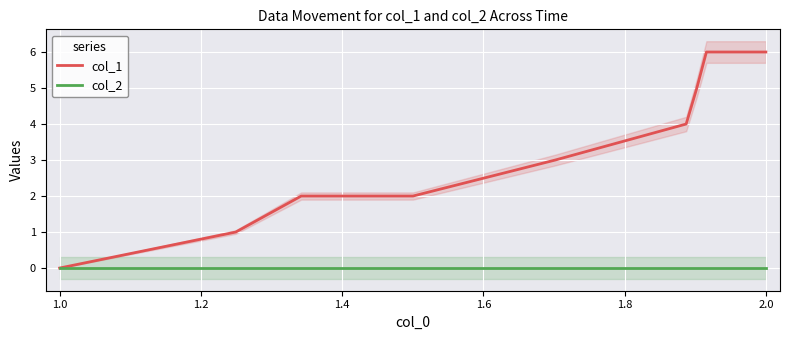

Which category has the lowest value in the col_1 series?

1.0